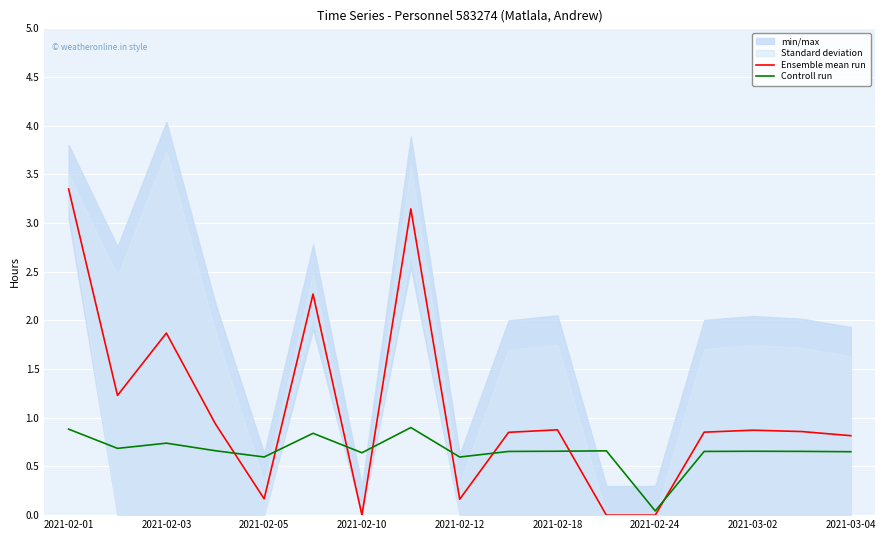

The Controll run series shows 1.3 at 2021-02-01. True or false?

False